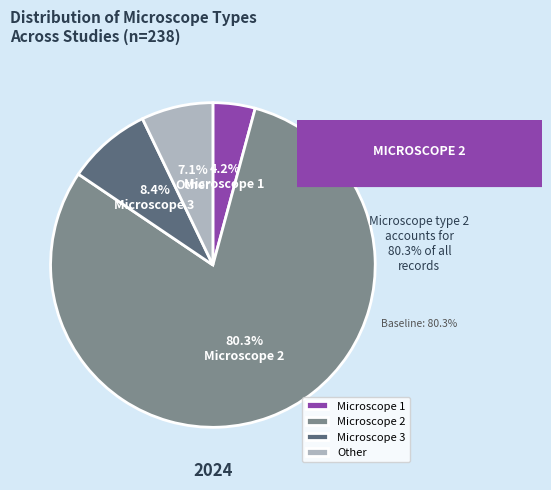

How many segments does this pie chart have?

4